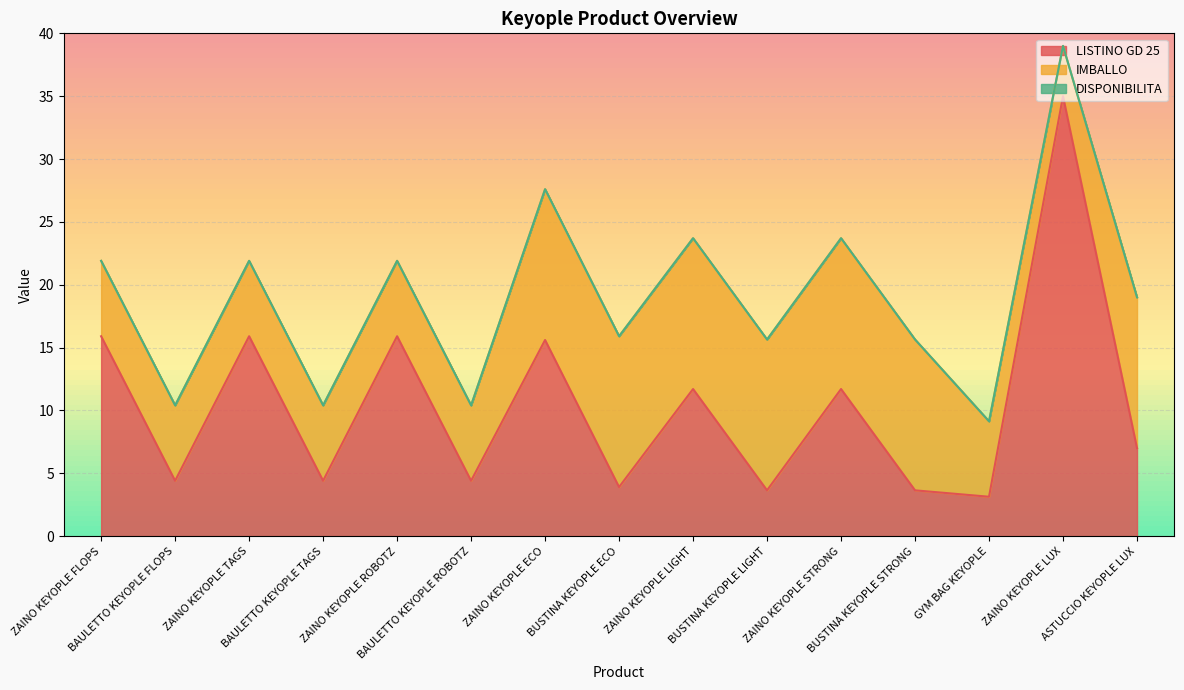

Does the chart display data point markers on the line(s)?

No